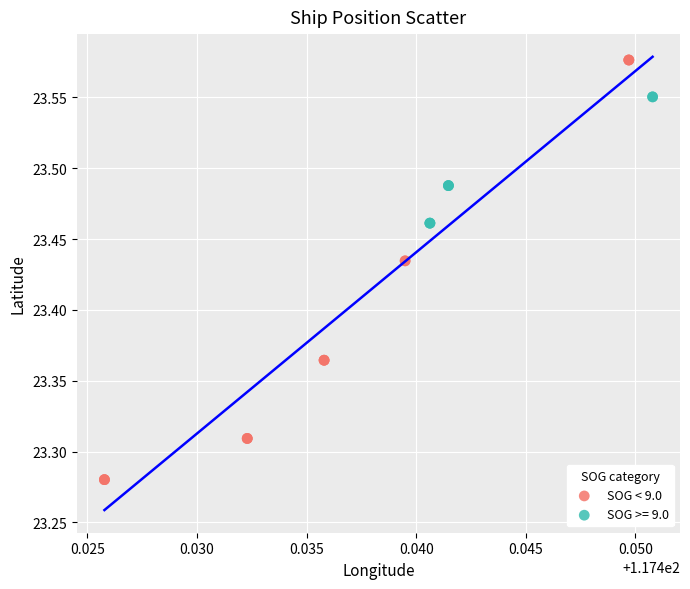

Which series contains the lowest Y value?

SOG < 9.0